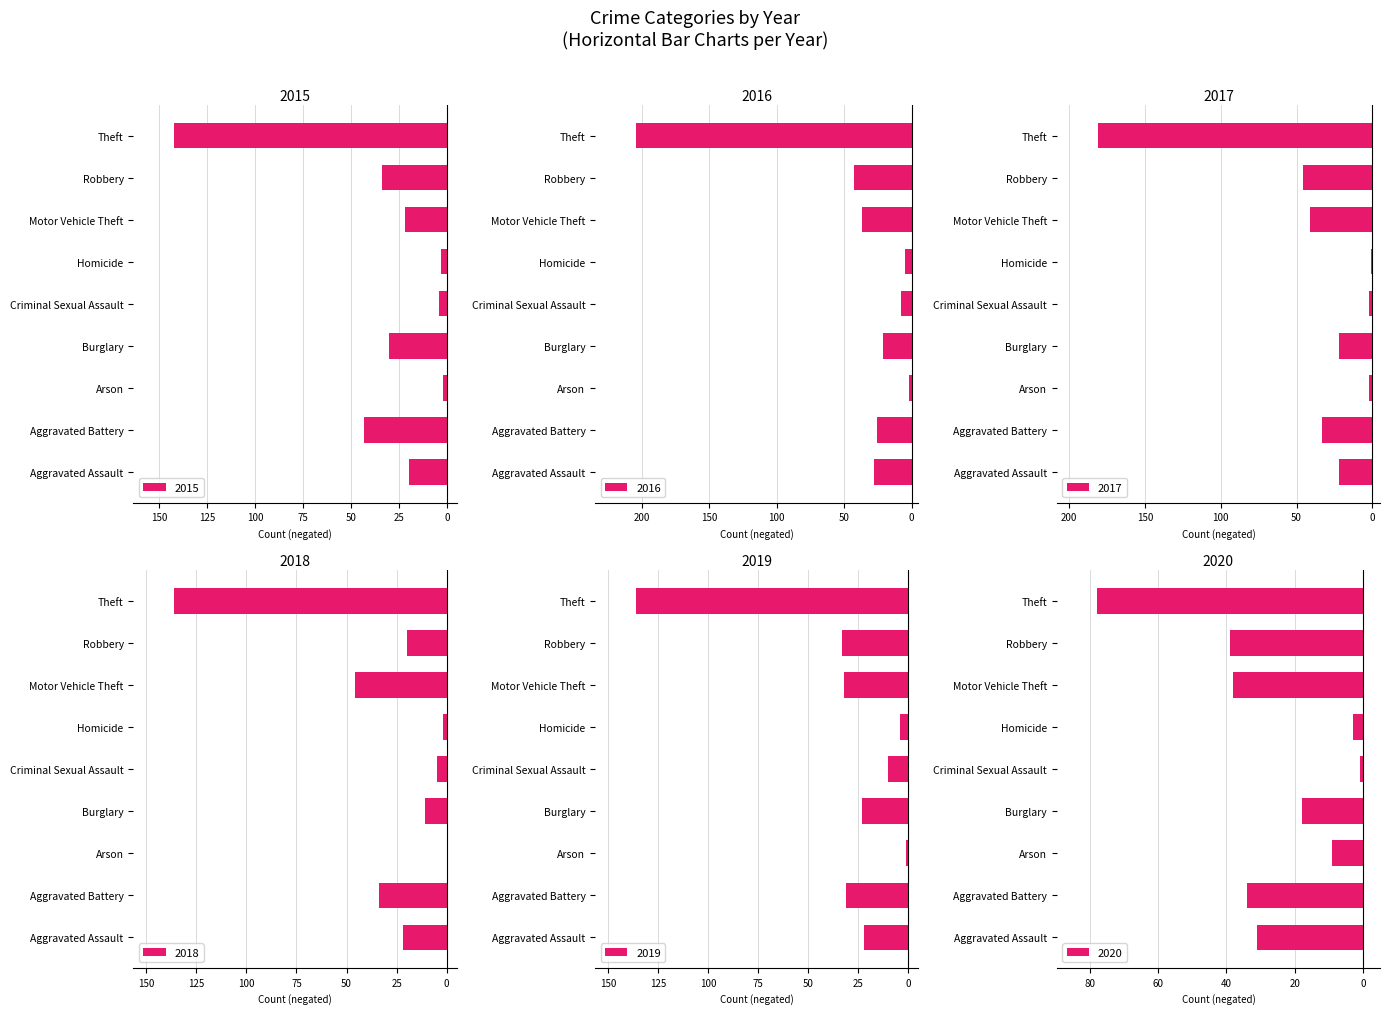

What is the minimum value shown in the chart?

-204